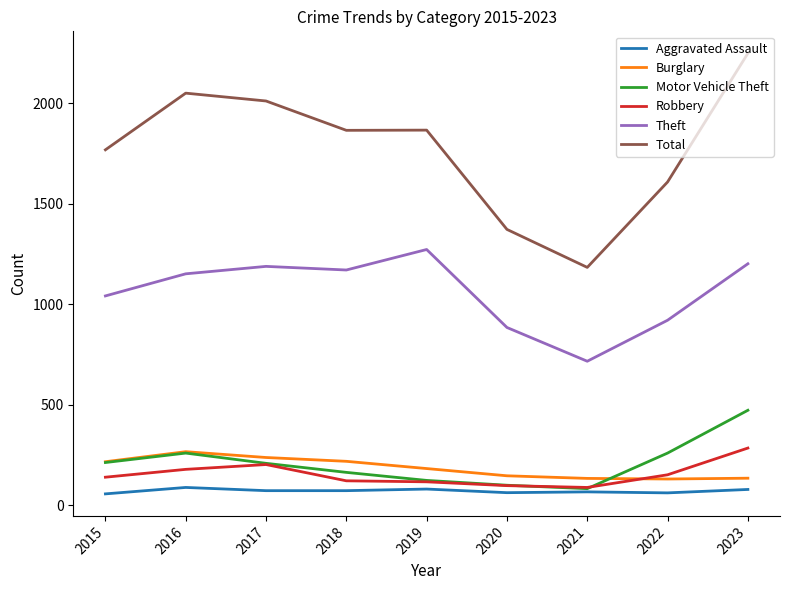

Where is Total nearest to the value 1715?

2015